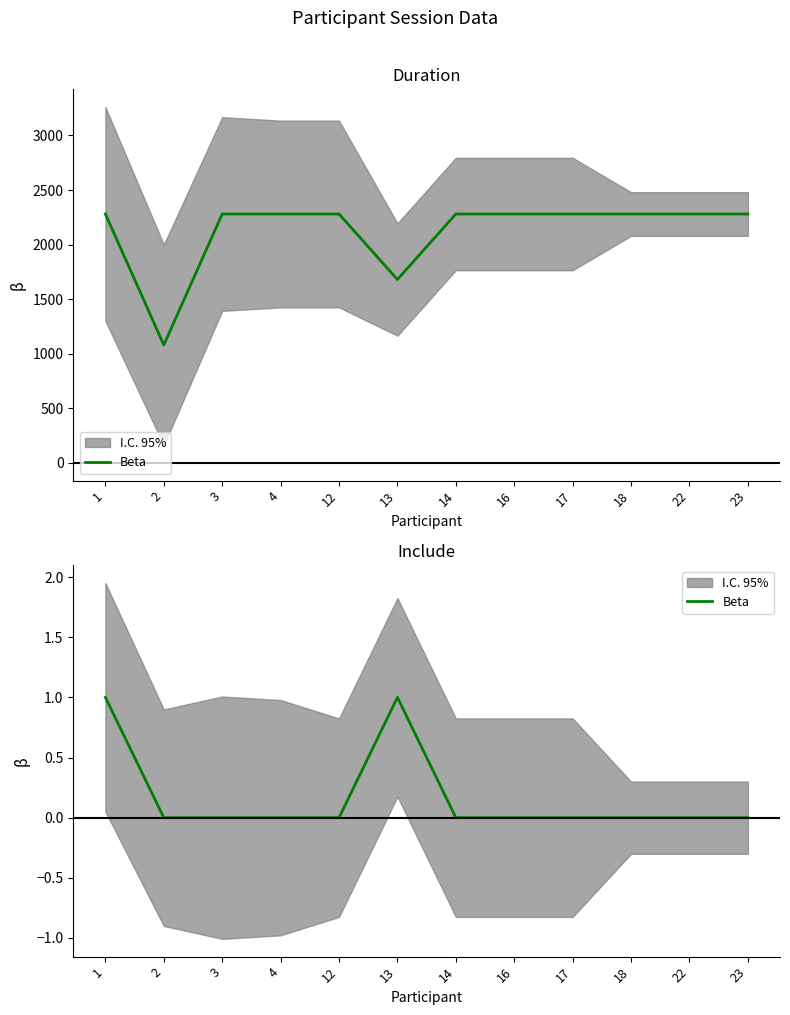

Which label corresponds to the smallest value in the chart?

2